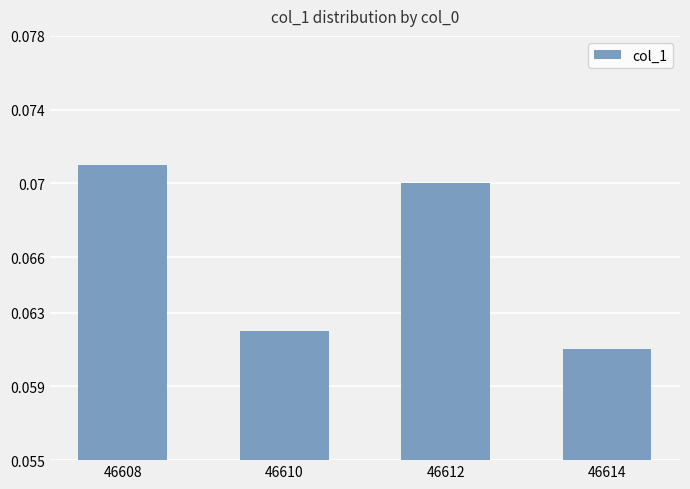

At which label is the value closest to 0?

46614